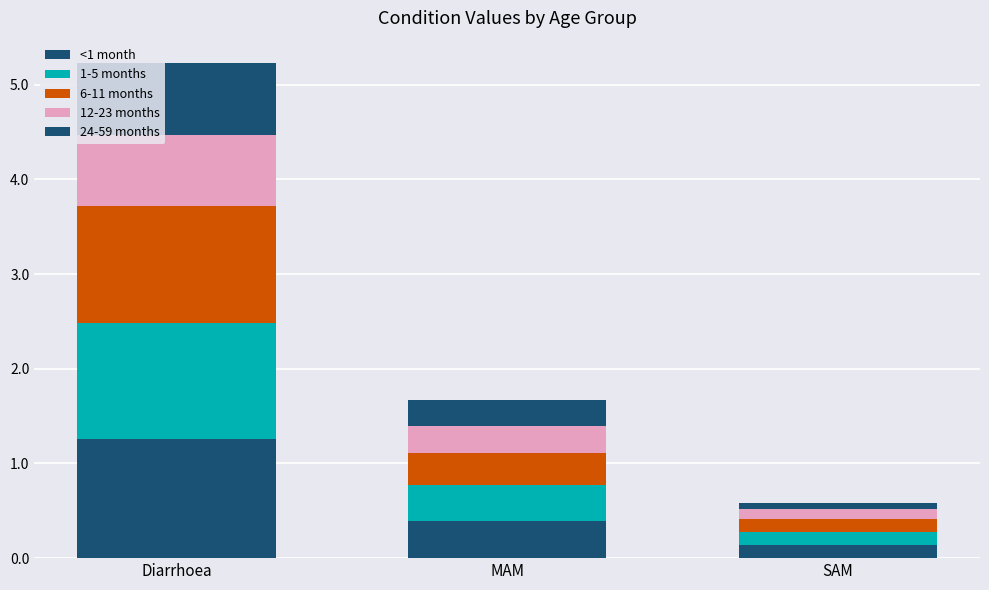

What is the approximate value of <1 month at MAM?

0.4